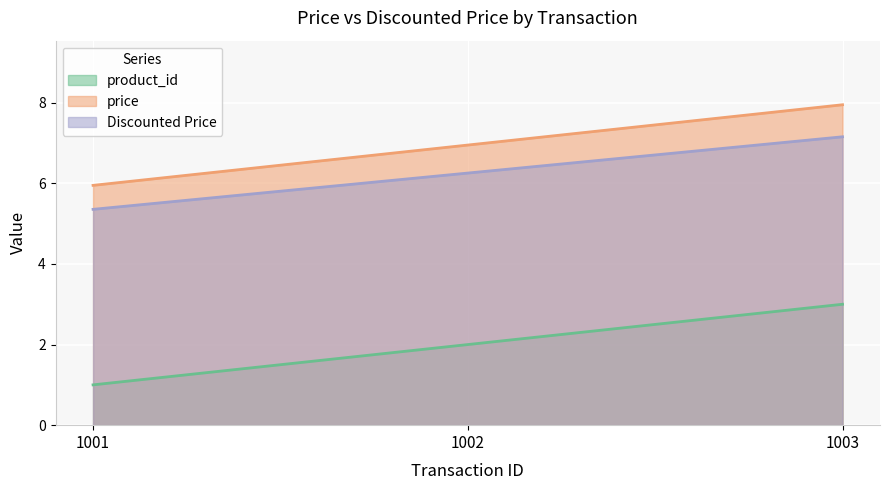

What is the value of the product_id point at the 3rd from the left?

3.0